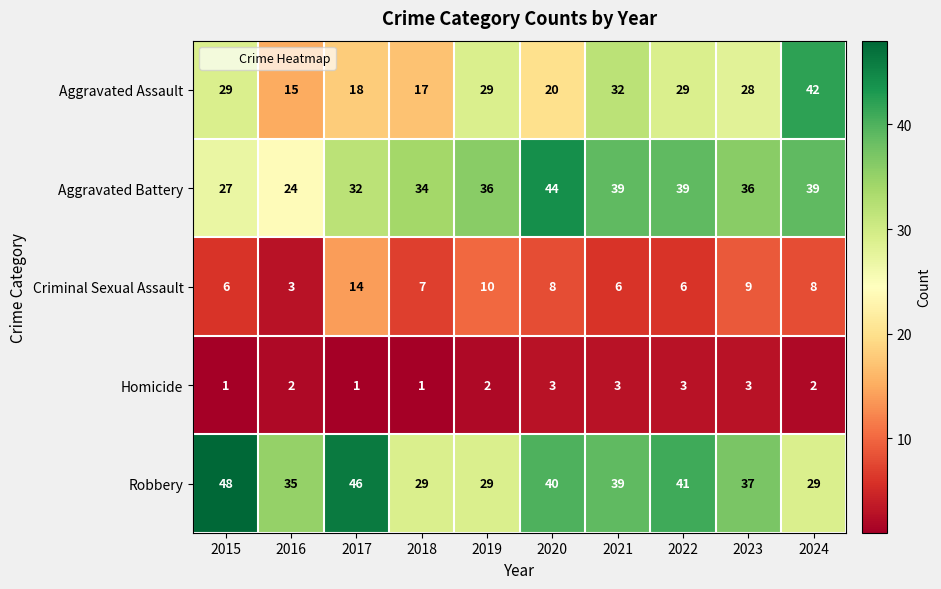

Which series changed the most between 2017 and 2024?

Aggravated Assault